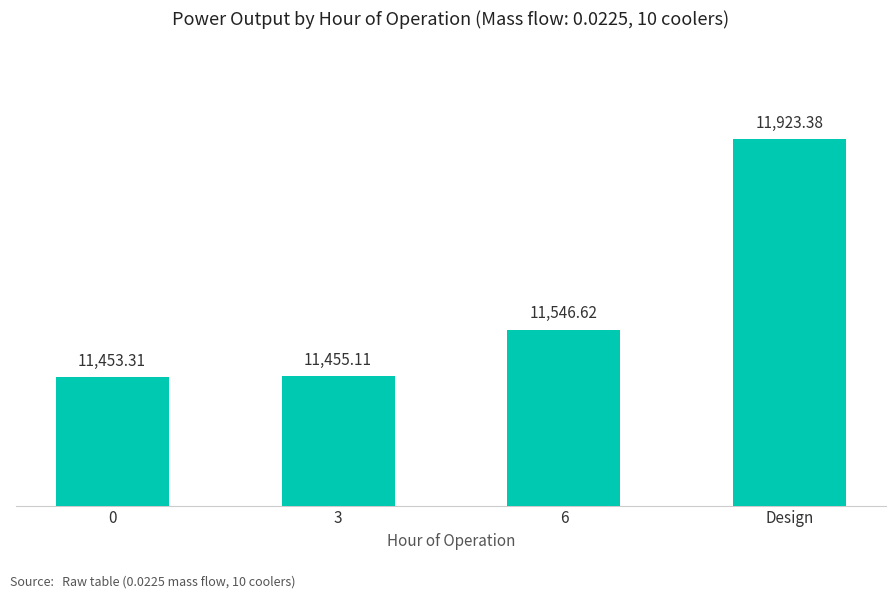

How many values exceed 11546?

2